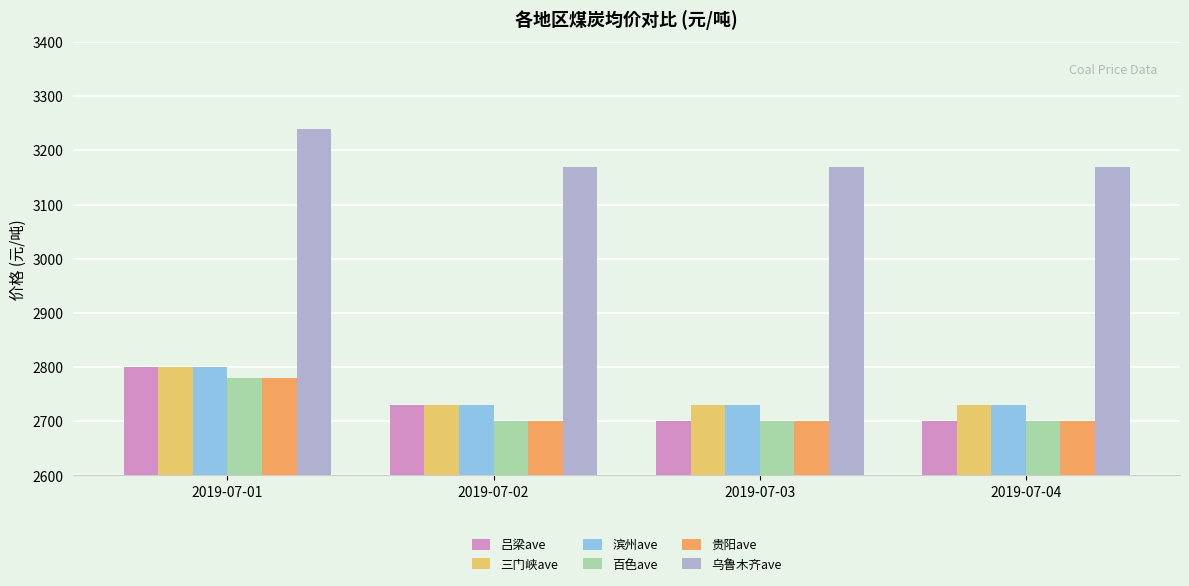

Is it true that 滨州ave equals 2730 at 2019-07-02?

True